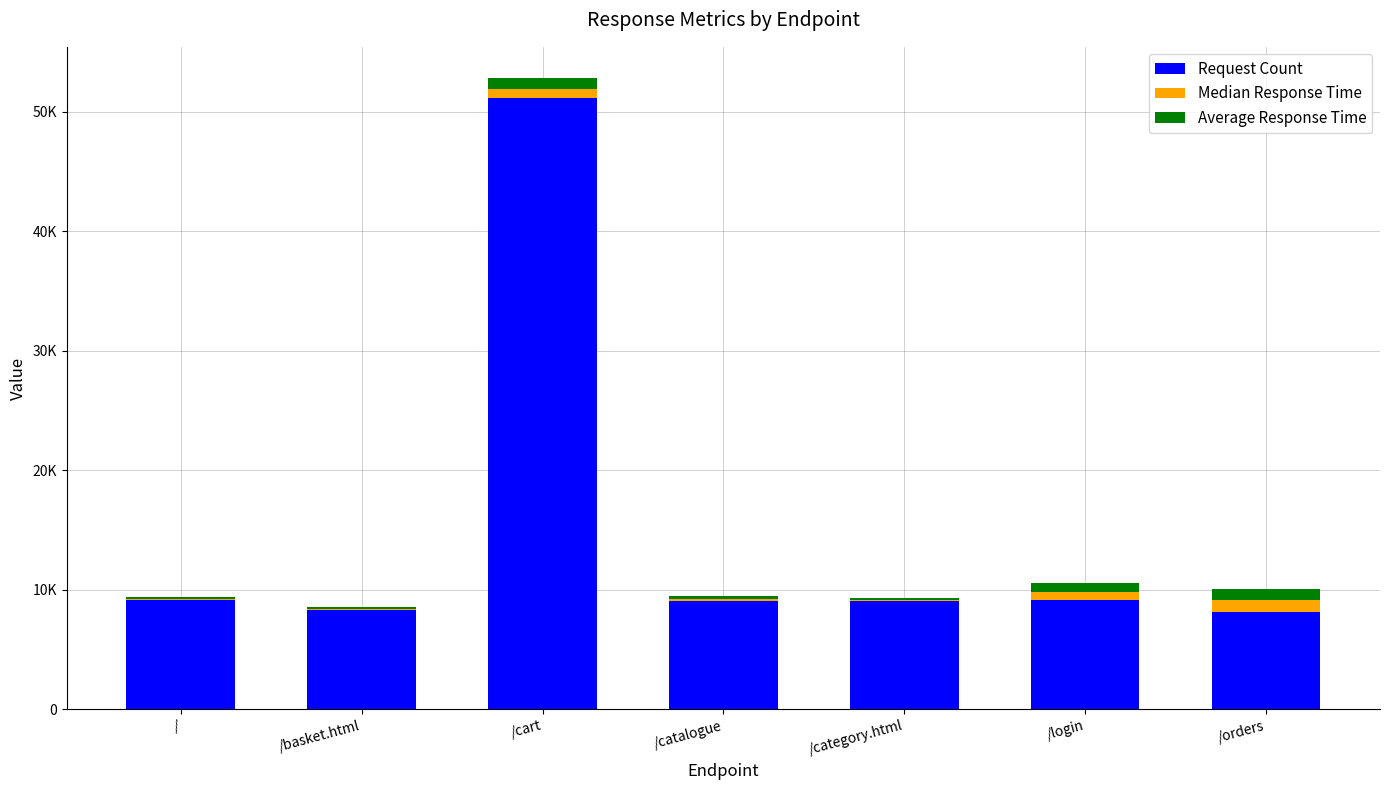

Are the bars horizontal?

No